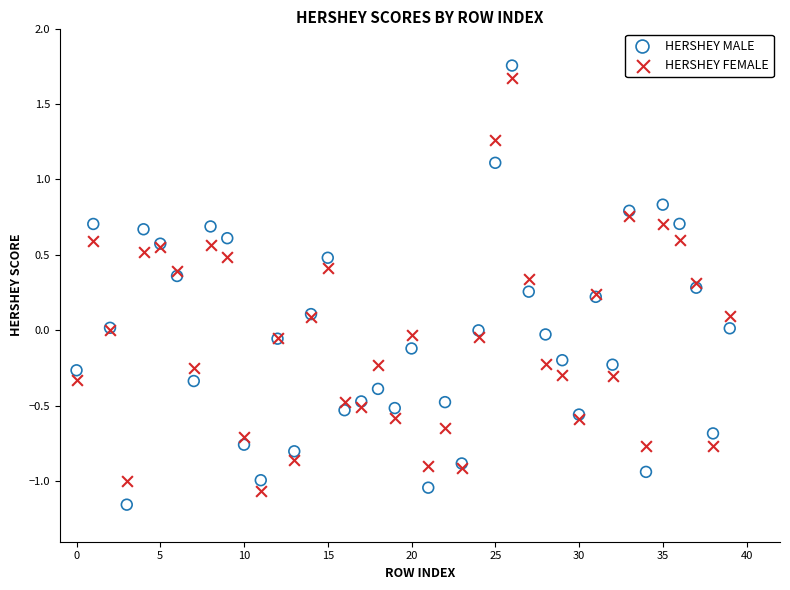

Which series has the largest Y range (max minus min)?

HERSHEY MALE